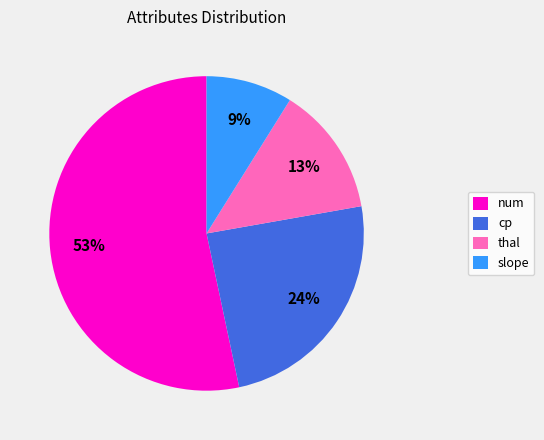

Is the sum of thal and slope greater than half?

No